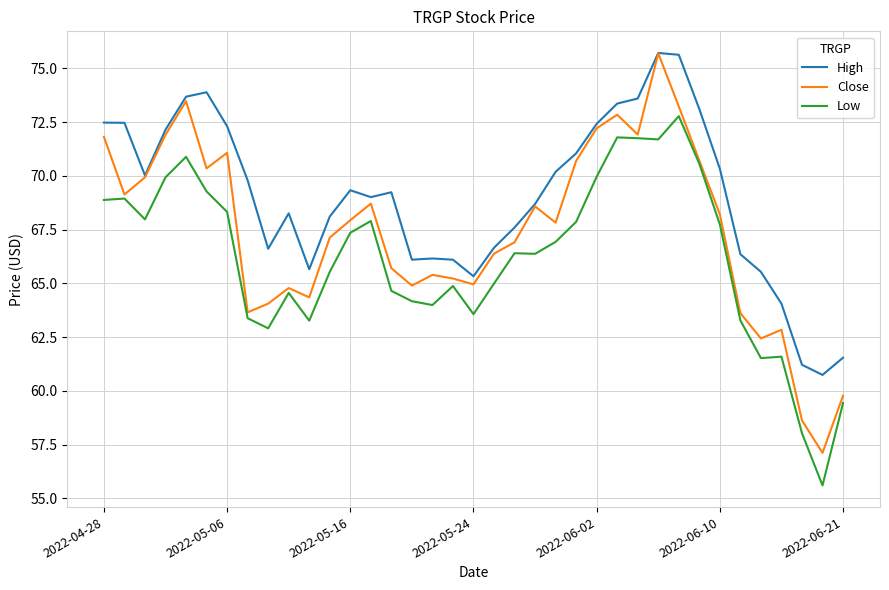

What is the minimum value for High?

60.7